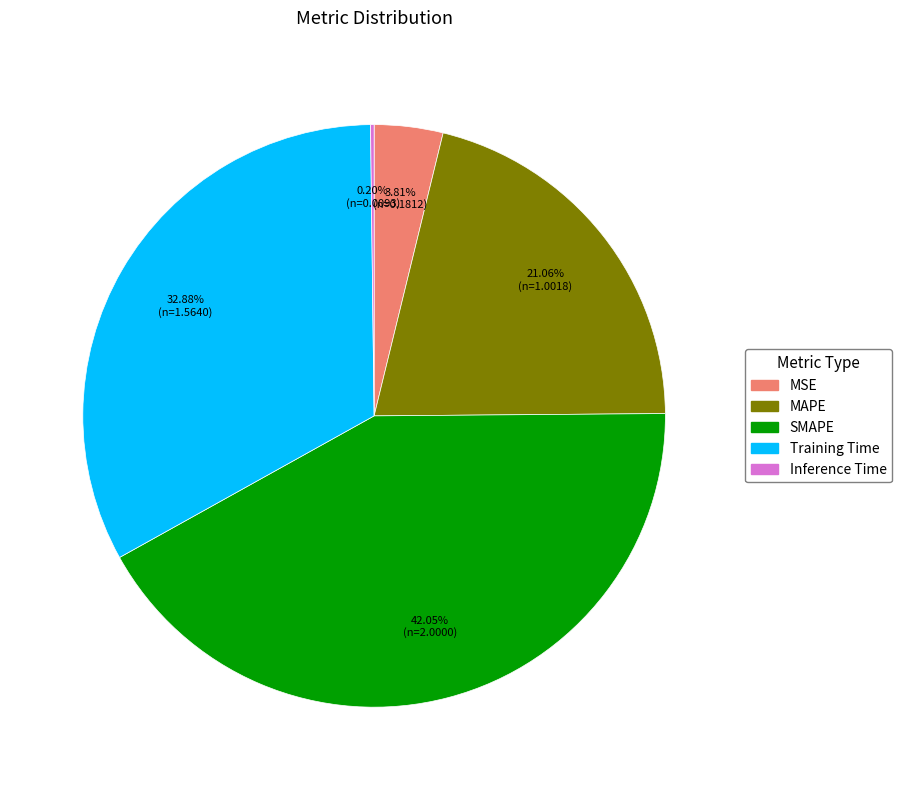

What percentage do Training Time and MAPE together represent?

53.9%